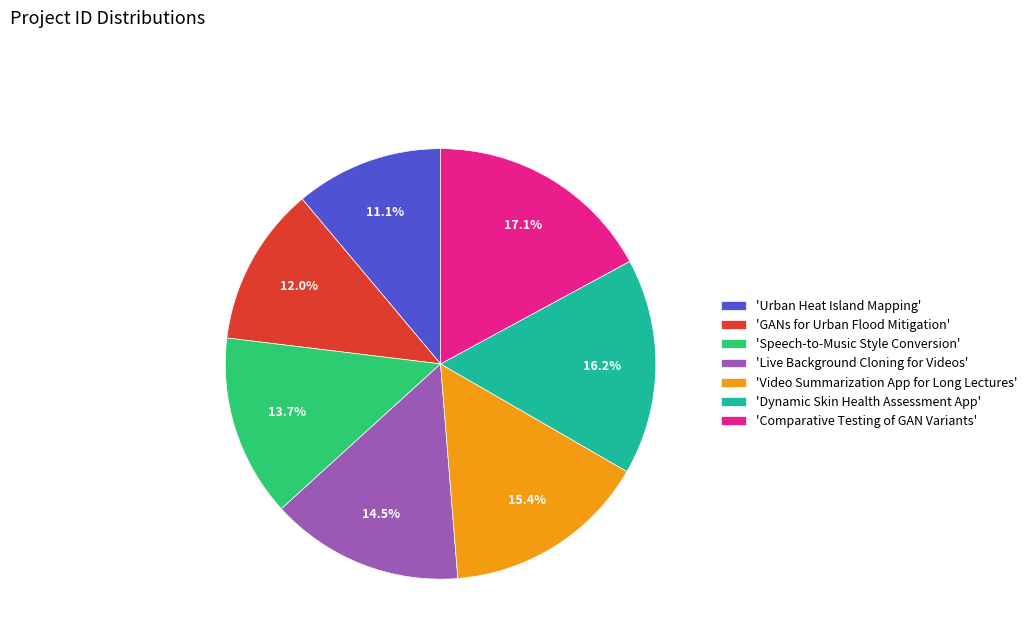

Combined, do 'Speech-to-Music Style Conversion' and 'Comparative Testing of GAN Variants' account for over 50%?

No